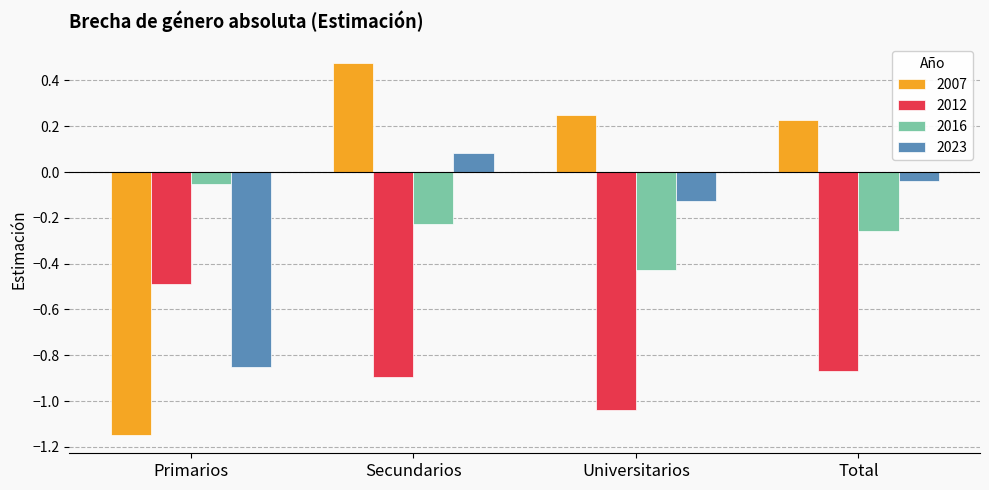

At how many categories does at least one series exceed 0?

3